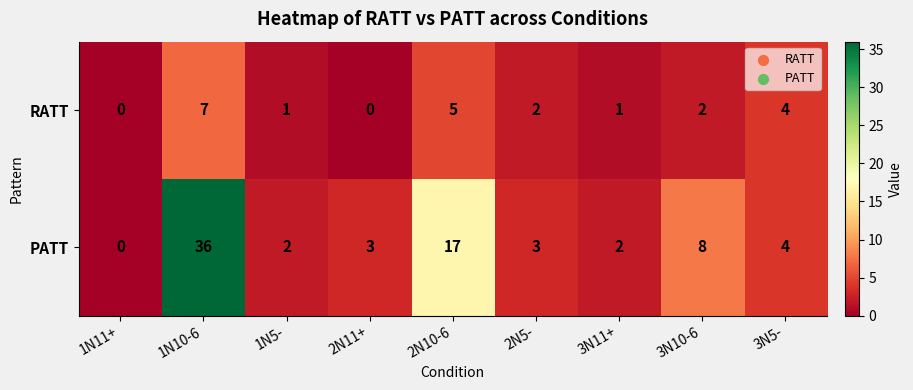

Reading left to right, what are all the values shown in this chart?

RATT: 1N11+=0	1N10-6=7	1N5-=1	2N11+=0	2N10-6=5	2N5-=2	3N11+=1	3N10-6=2	3N5-=4
PATT: 1N11+=0	1N10-6=36	1N5-=2	2N11+=3	2N10-6=17	2N5-=3	3N11+=2	3N10-6=8	3N5-=4